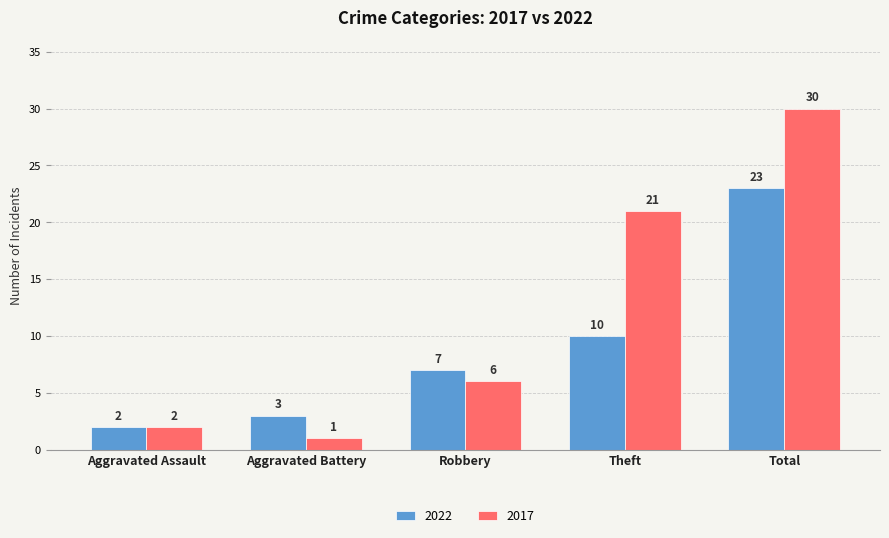

At which category is the sum across all series the highest?

Total